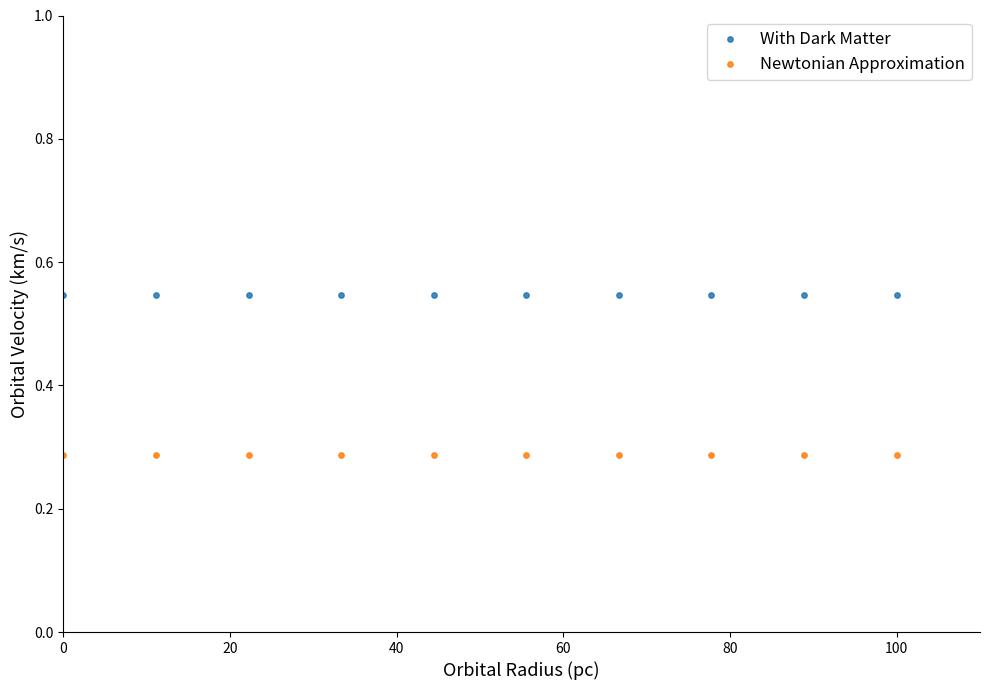

Which series contains the lowest Y value?

Newtonian Approximation